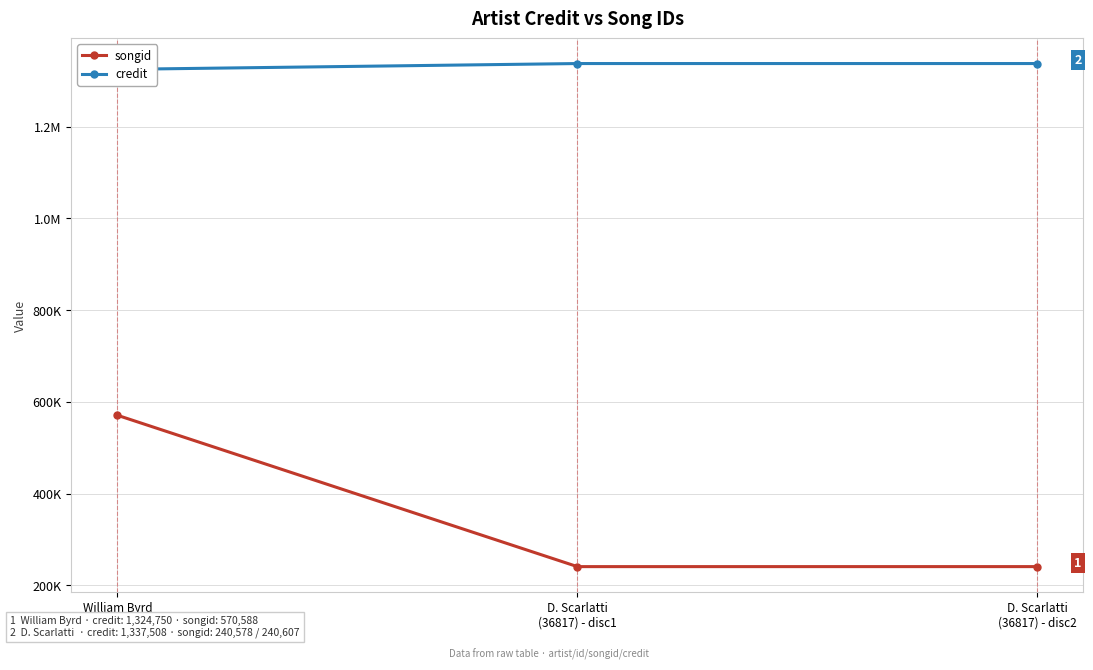

What are all the series names shown in the legend?

songid, credit